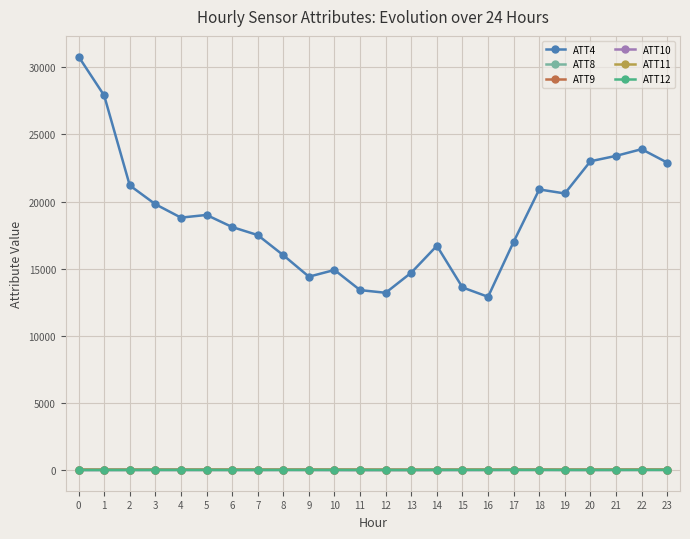

What is the greatest value displayed?

30800.0